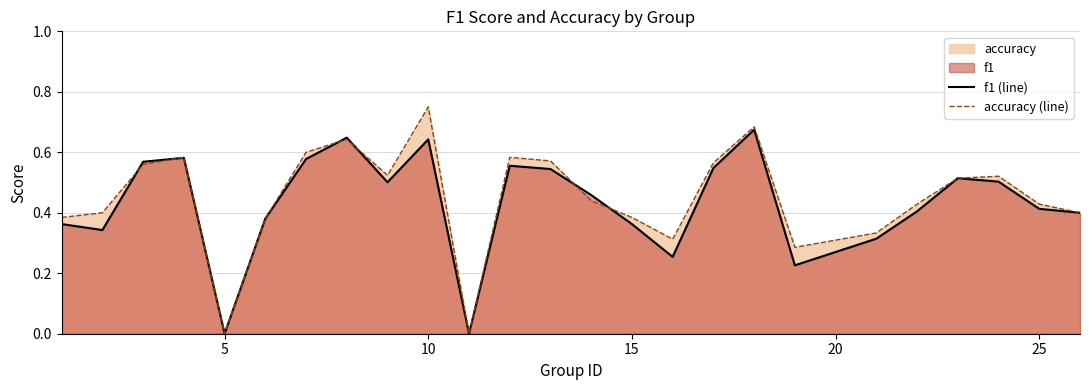

What is the difference between the maximum and second lowest values in the accuracy (line) series?

0.8